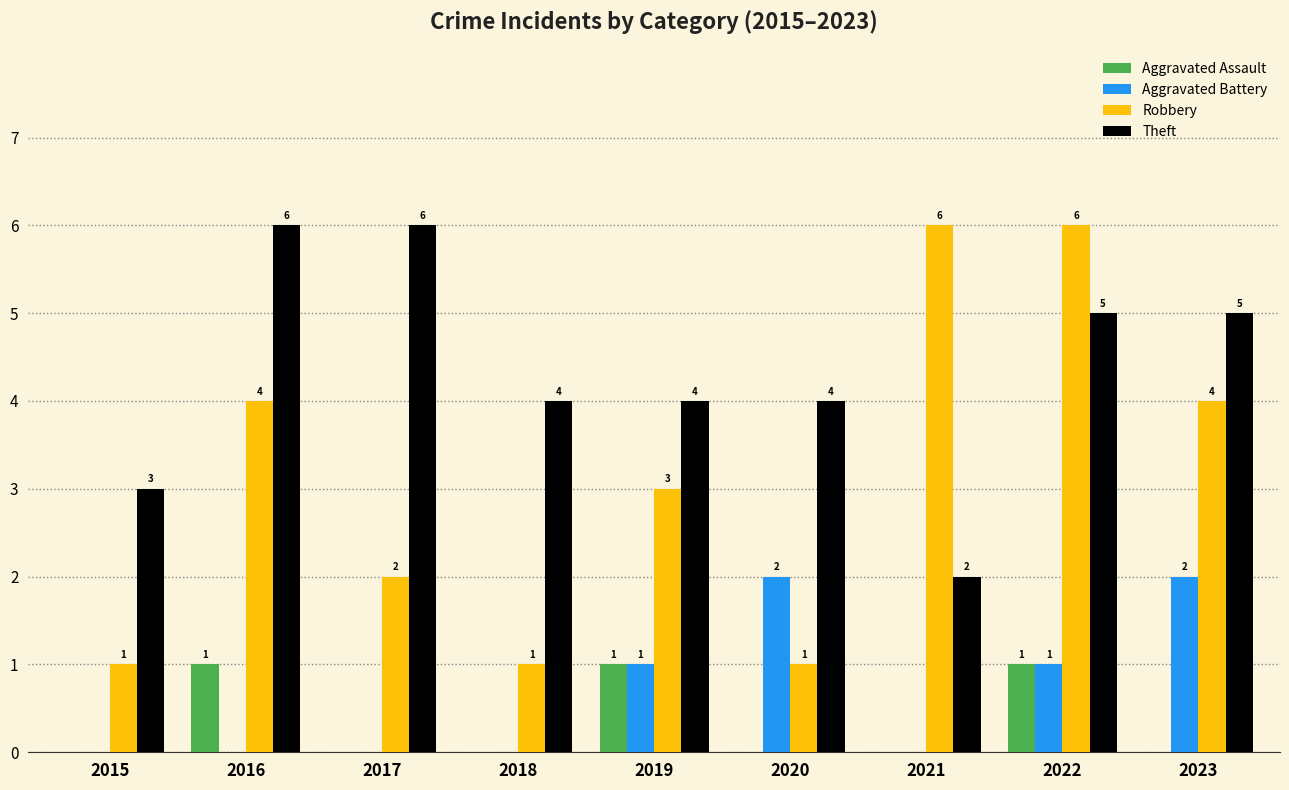

Between 2015 and 2022, which series saw the biggest shift?

Robbery